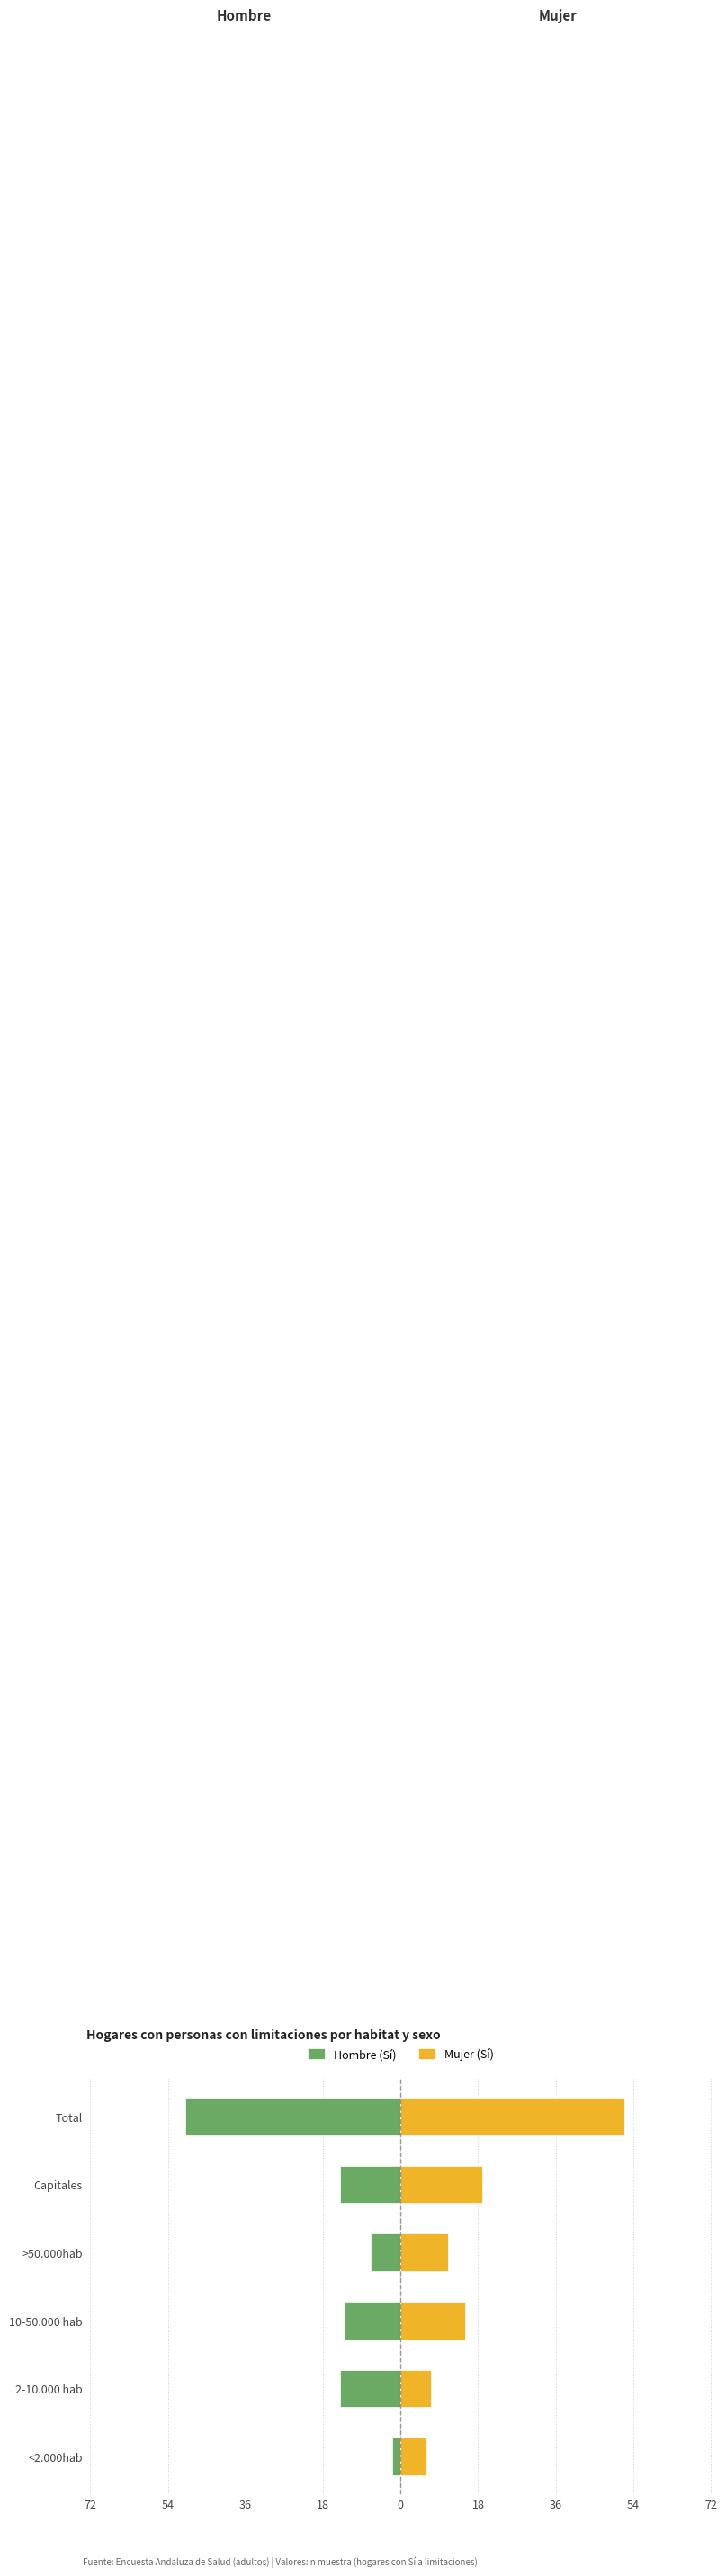

Reading right to left, transcribe all the data shown in this chart.

Hombre (Sí): -50	-14	-7	-13	-14	-2
Mujer (Sí): 52	19	11	15	7	6